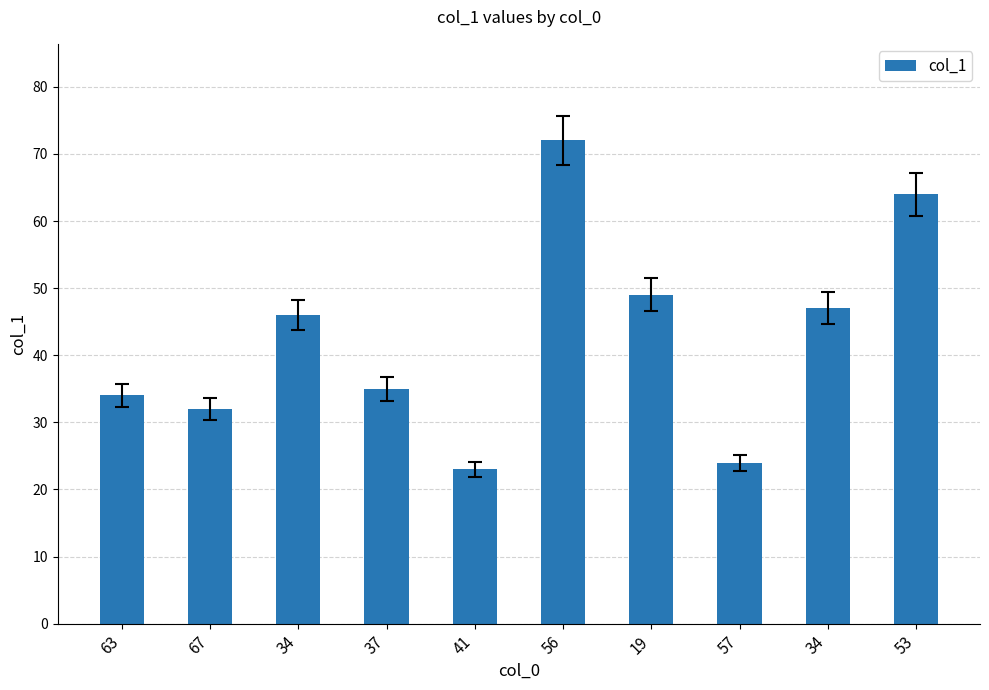

Is it true that the value at 34 is 46?

True